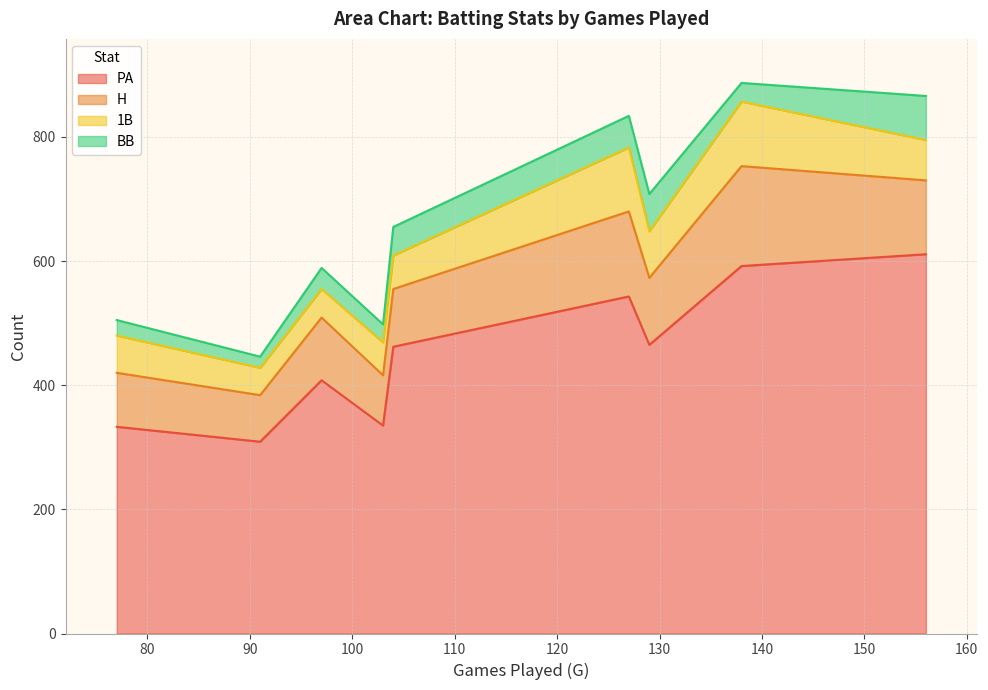

Read the H value at 103.

81